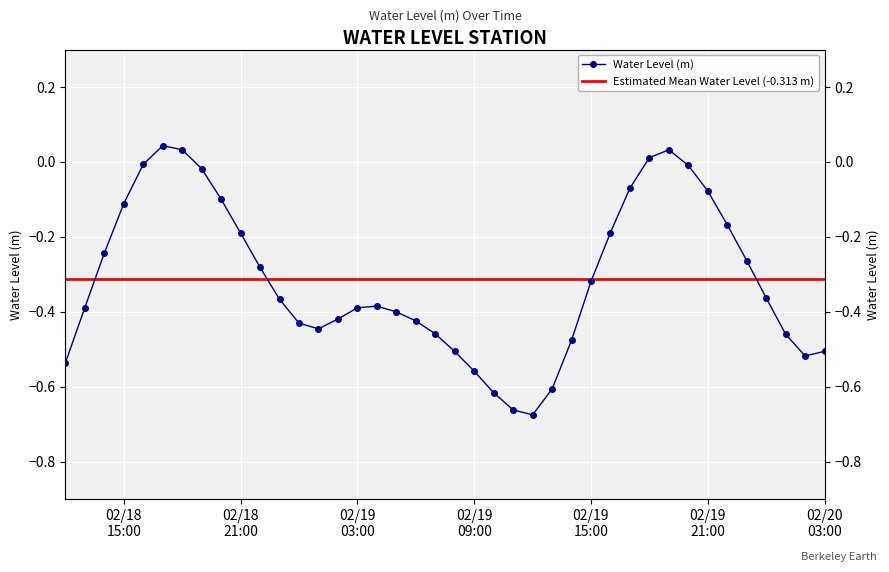

Read the value at 2024-02-19 13:00:00.

-0.6